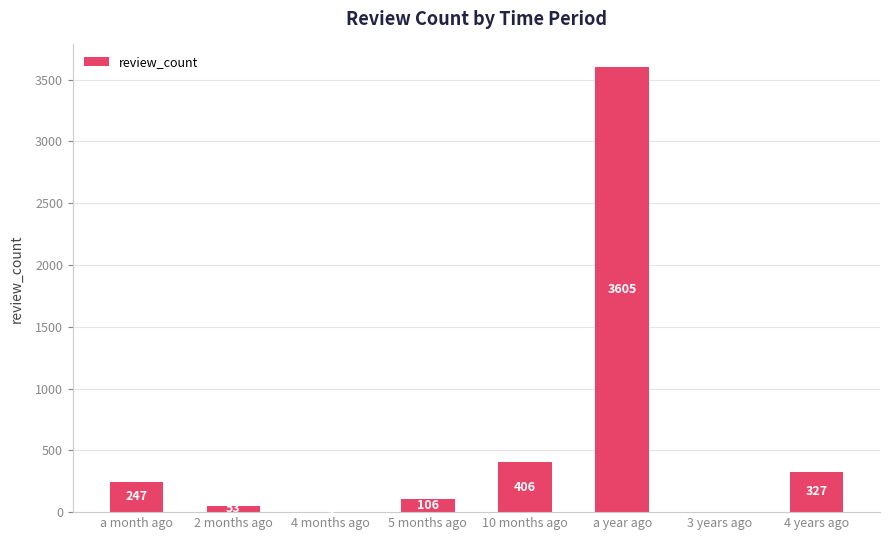

What is the sum of all values?

4748